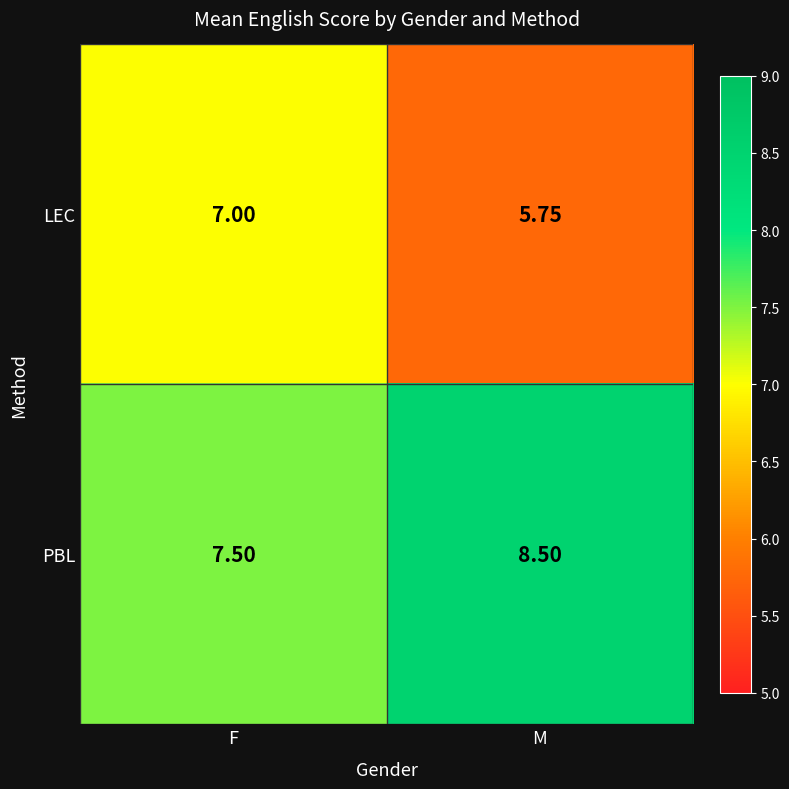

What is the total value across all series at F?

14.5